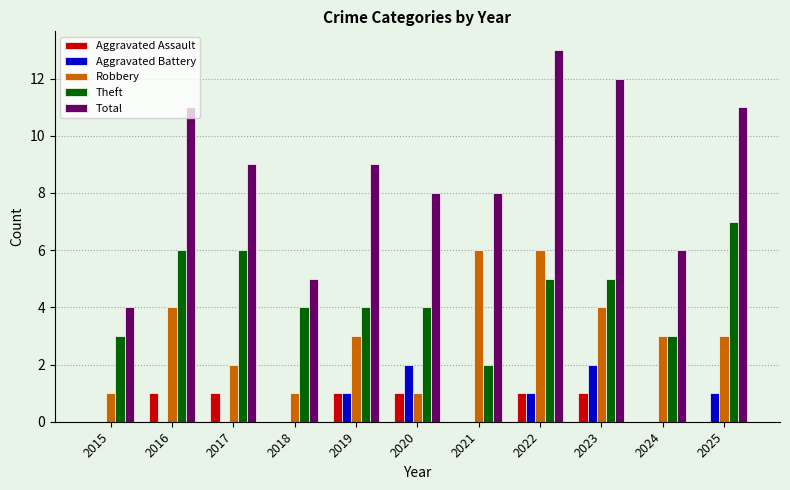

What is the spread (max minus min) of values at 2016?

11